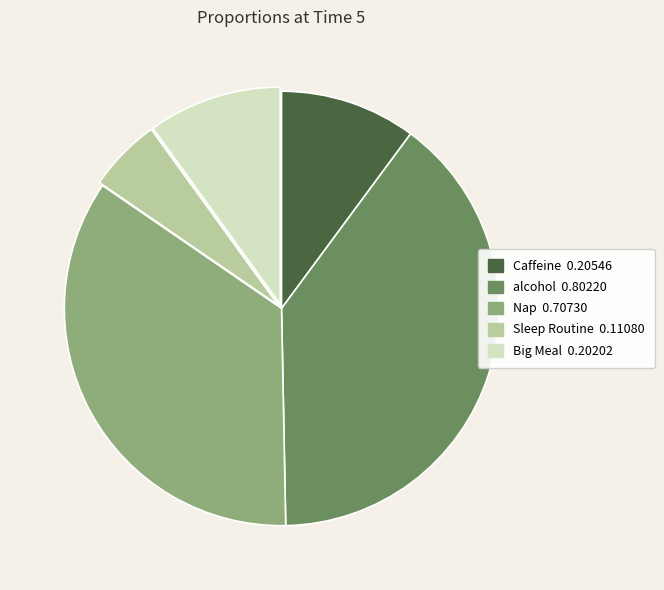

How many slices are in this pie chart?

5